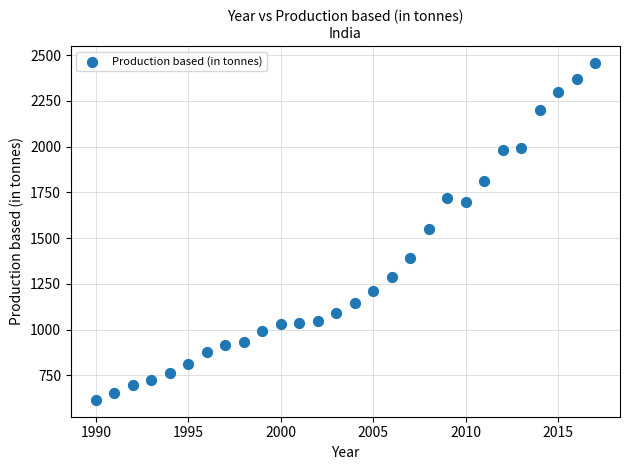

What is the range of Y values (max minus min)?

1840.4